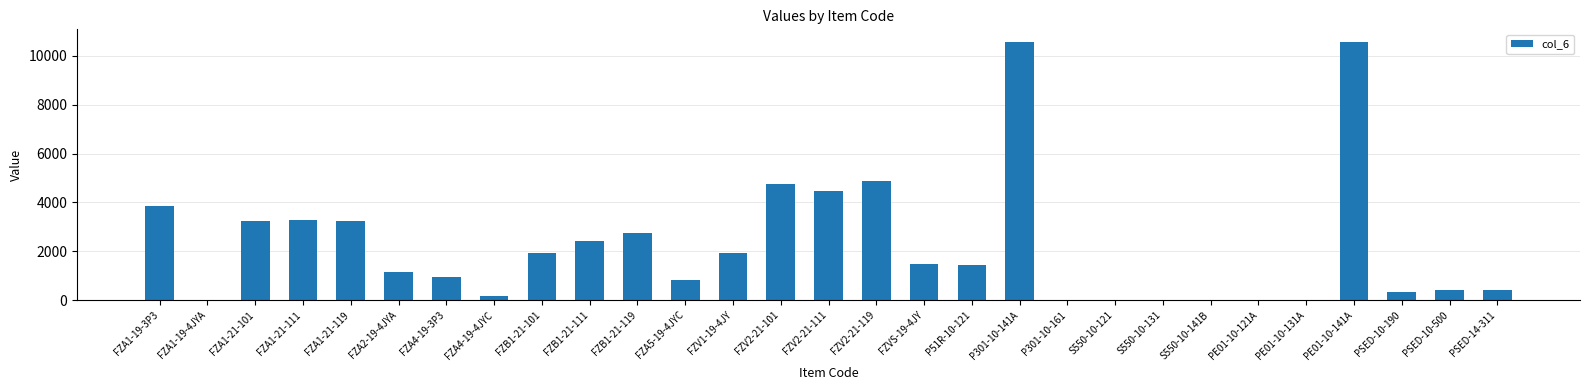

The value at FZA1-19-3P3 is 6675. True or false?

False